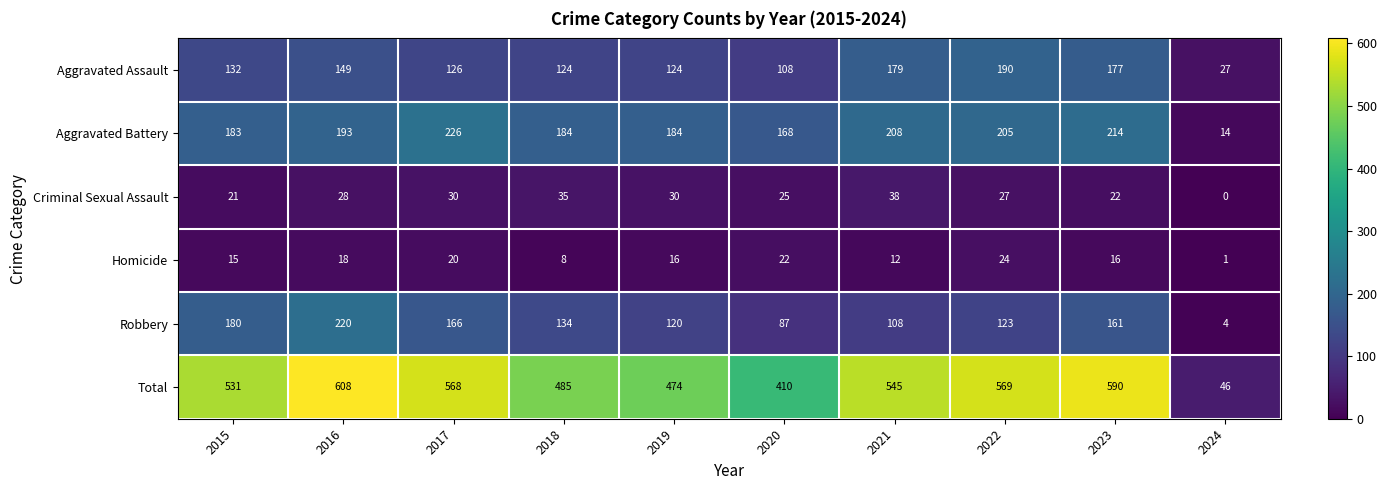

At 2017, list the series in order from smallest to largest.

Homicide, Criminal Sexual Assault, Aggravated Assault, Robbery, Aggravated Battery, Total